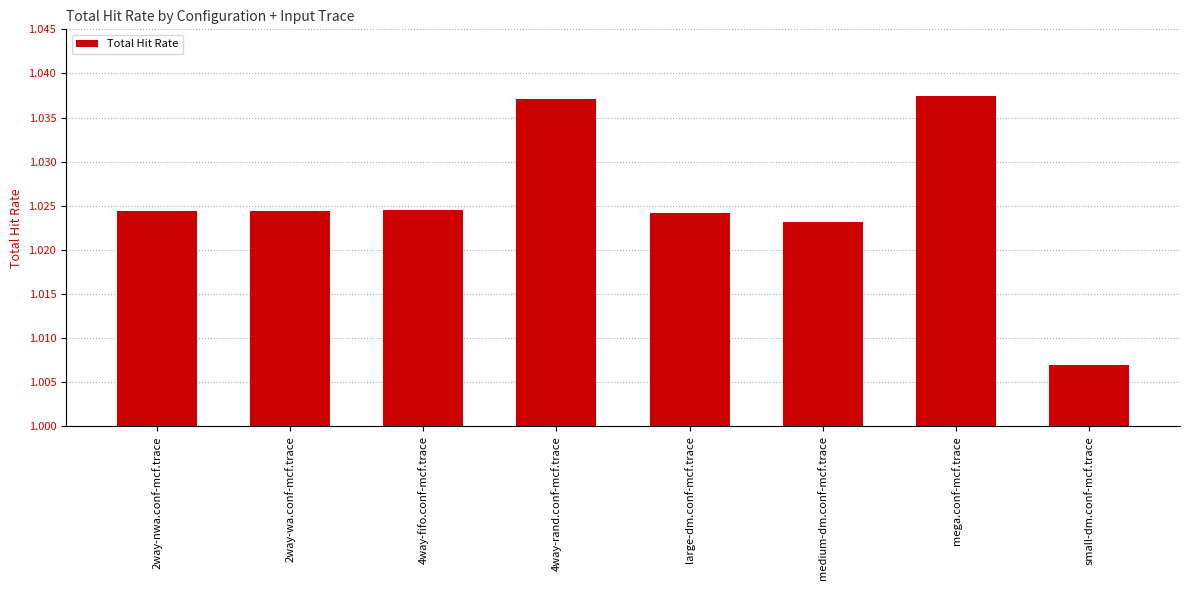

Which category has the lowest value across all series?

small-dm.conf-mcf.trace